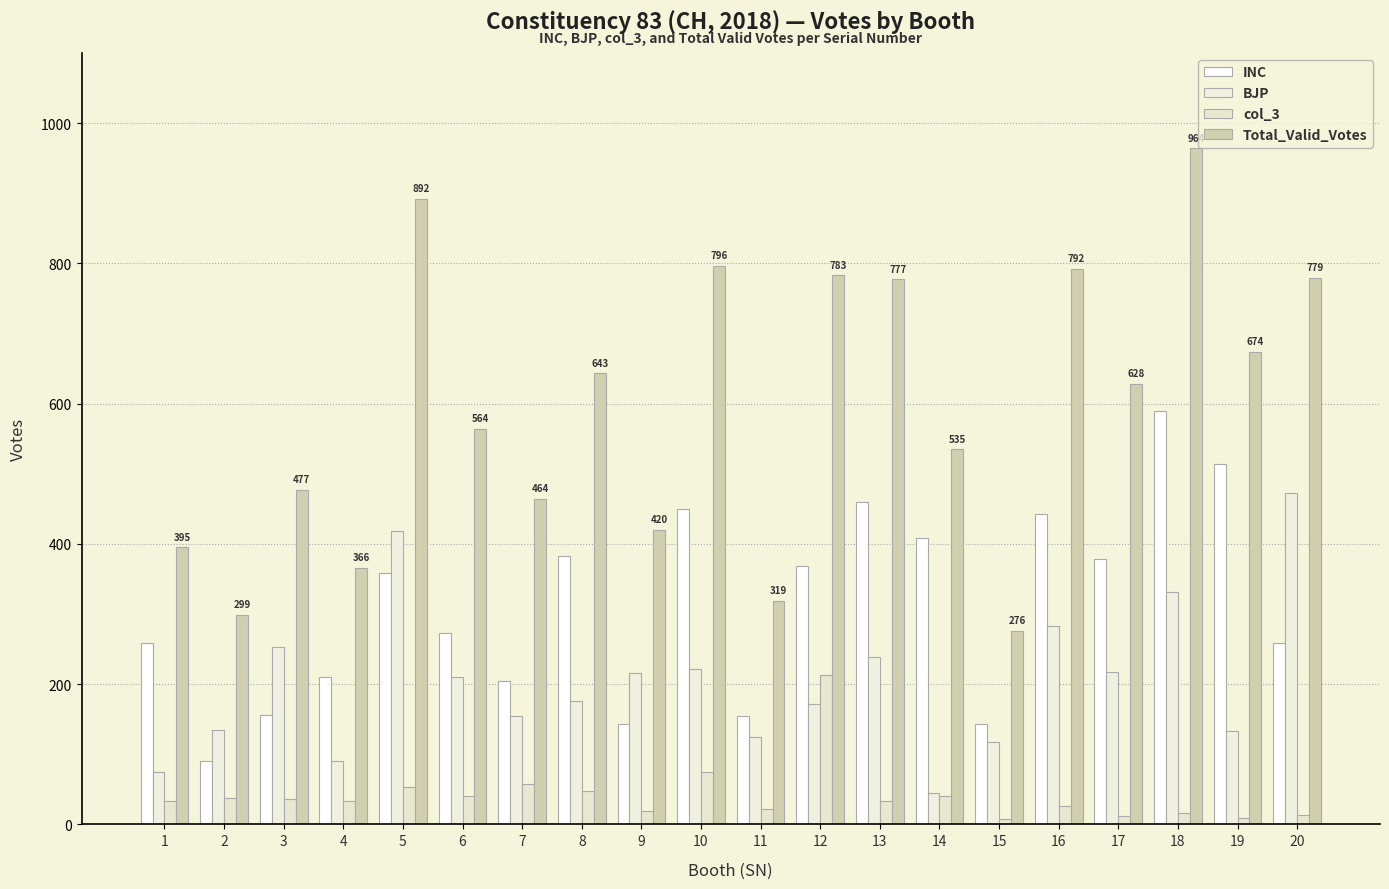

At which category is the sum across all series the highest?

18